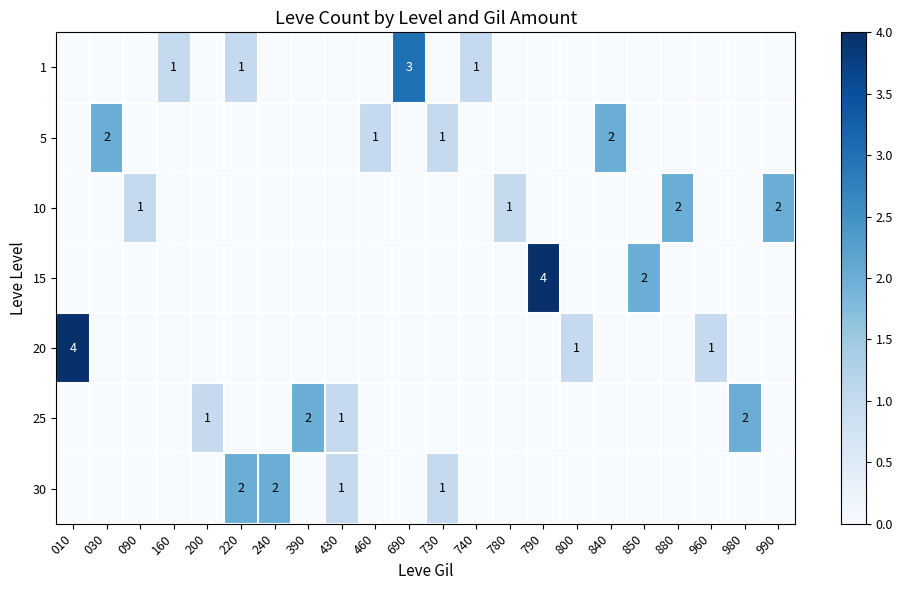

How many positive values does the row_3 series have?

2